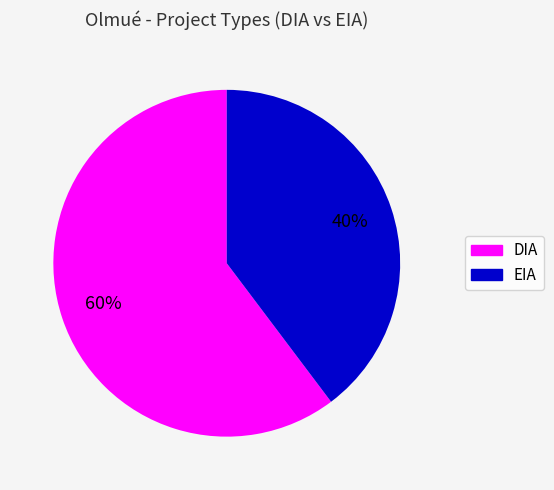

What is the ratio of the value at EIA to the value at DIA?

0.7